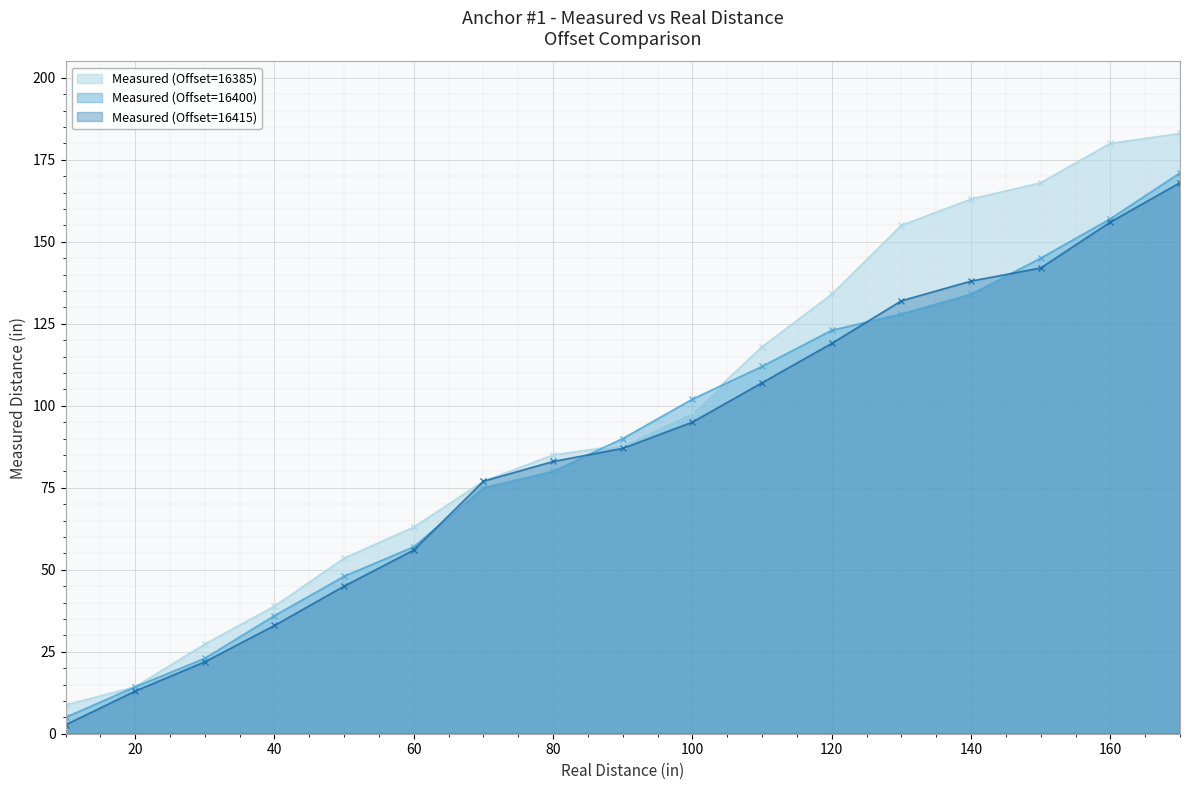

What is the difference between the highest and lowest values at 100?

7.0